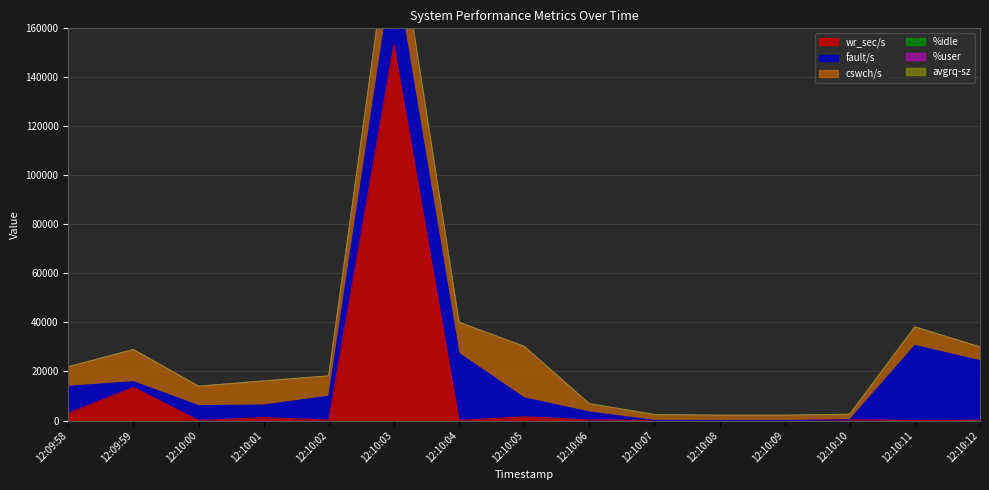

Which label corresponds to the largest value in the chart?

12:10:03